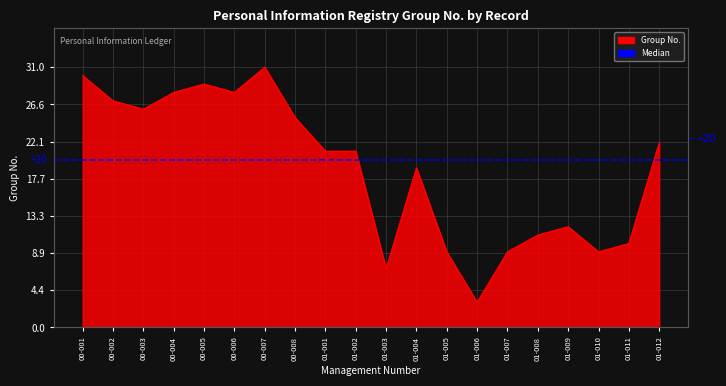

Reading right to left, what are all the values shown in this chart?

01-012=22	01-011=10	01-010=9	01-009=12	01-008=11	01-007=9	01-006=3	01-005=9	01-004=19	01-003=7	01-002=21	01-001=21	00-008=25	00-007=31	00-006=28	00-005=29	00-004=28	00-003=26	00-002=27	00-001=30